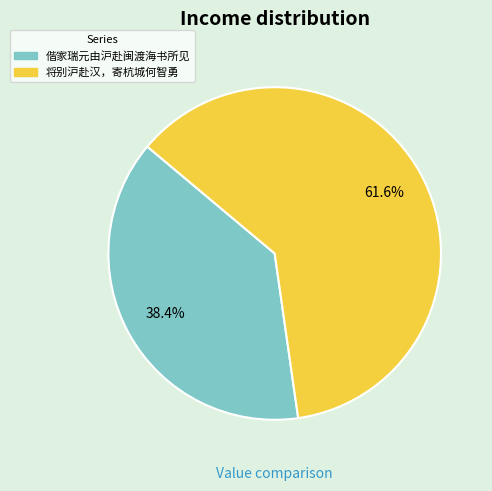

Which slice represents more than half of the pie?

将别沪赴汉，寄杭城何智勇